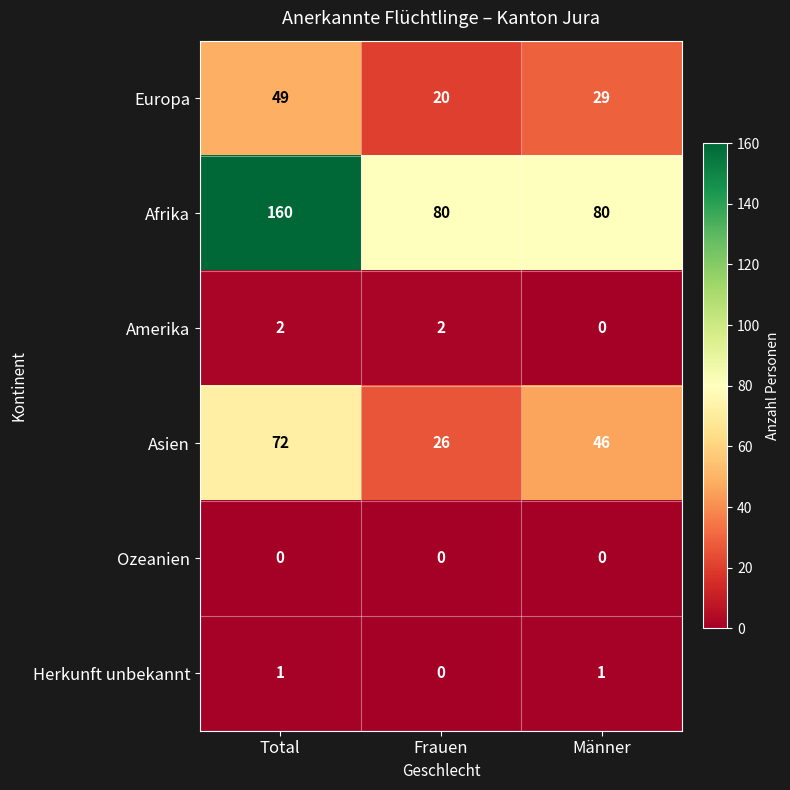

Reading right to left, extract all data points from this chart.

Europa: Männer=29	Frauen=20	Total=49
Afrika: Männer=80	Frauen=80	Total=160
Amerika: Männer=0	Frauen=2	Total=2
Asien: Männer=46	Frauen=26	Total=72
Ozeanien: Männer=0	Frauen=0	Total=0
Herkunft unbekannt: Männer=1	Frauen=0	Total=1